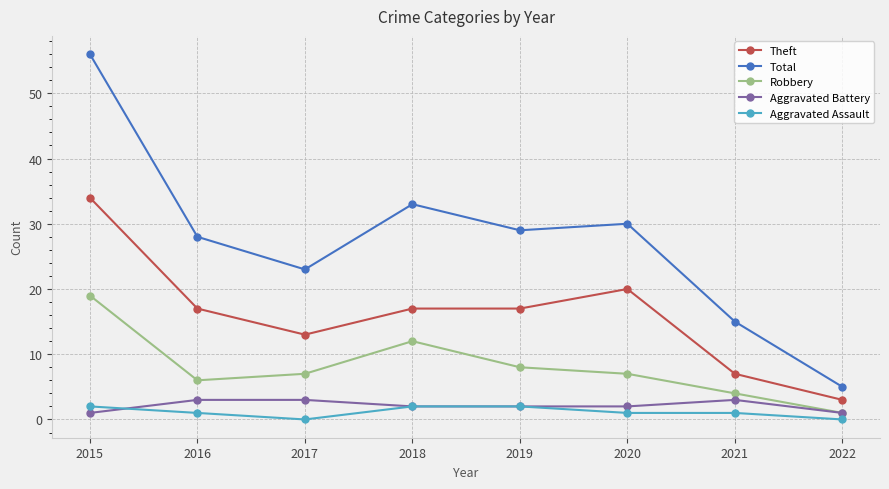

What is the minimum value for Robbery?

1